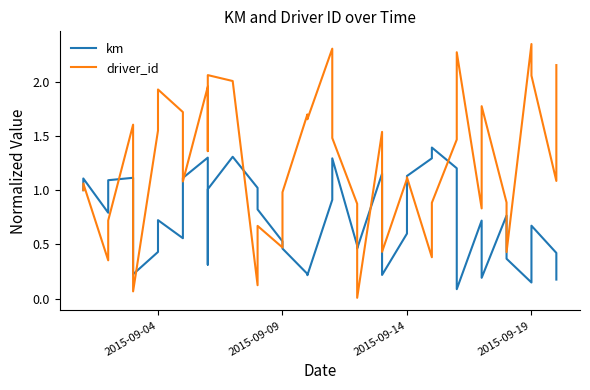

At how many categories does at least one series exceed 0?

40